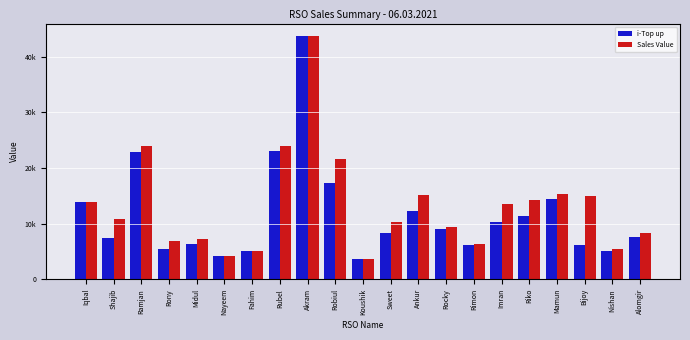

Which series changed the most between Rimon and Riko?

Sales Value